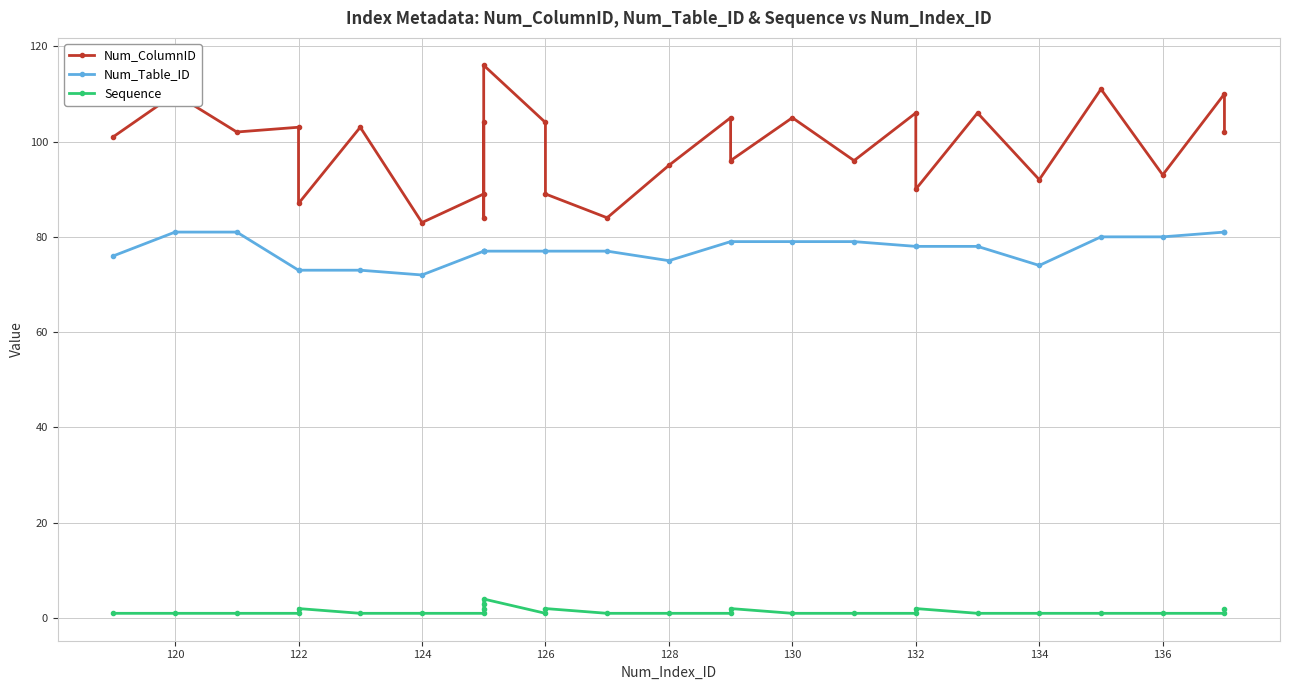

What is the smallest value displayed?

1